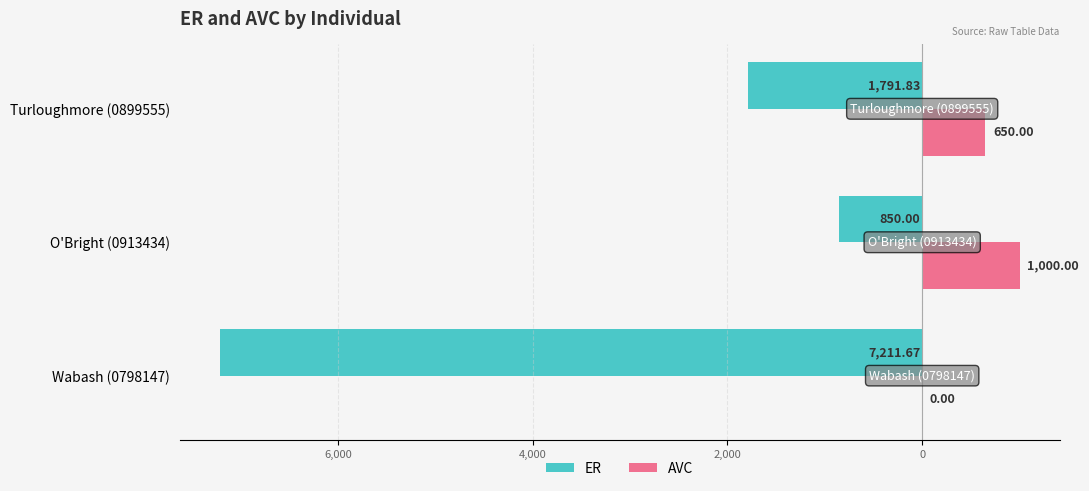

What are all the series names shown in the legend?

ER, AVC